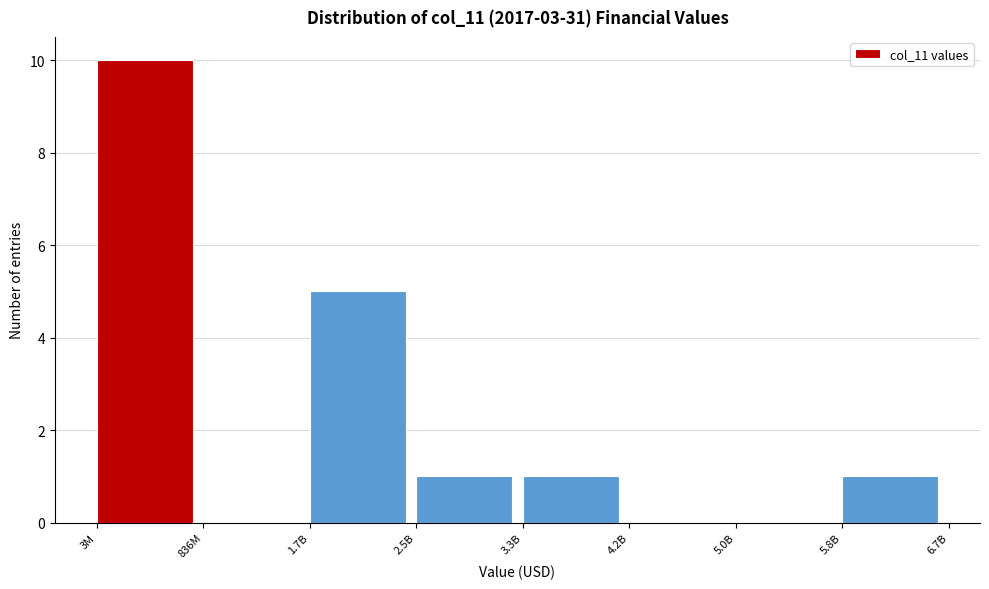

Reading right to left, list all the values displayed in this chart.

5.8B=1	5.0B=0	4.2B=0	3.3B=1	2.5B=1	1.7B=5	836M=0	3M=10